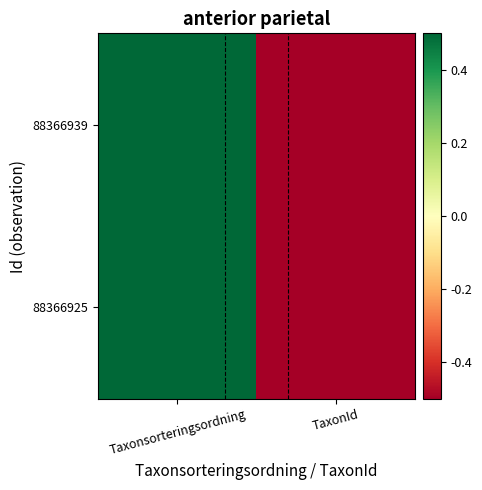

At TaxonId, list the series in order from largest to smallest.

88366925, 88366939